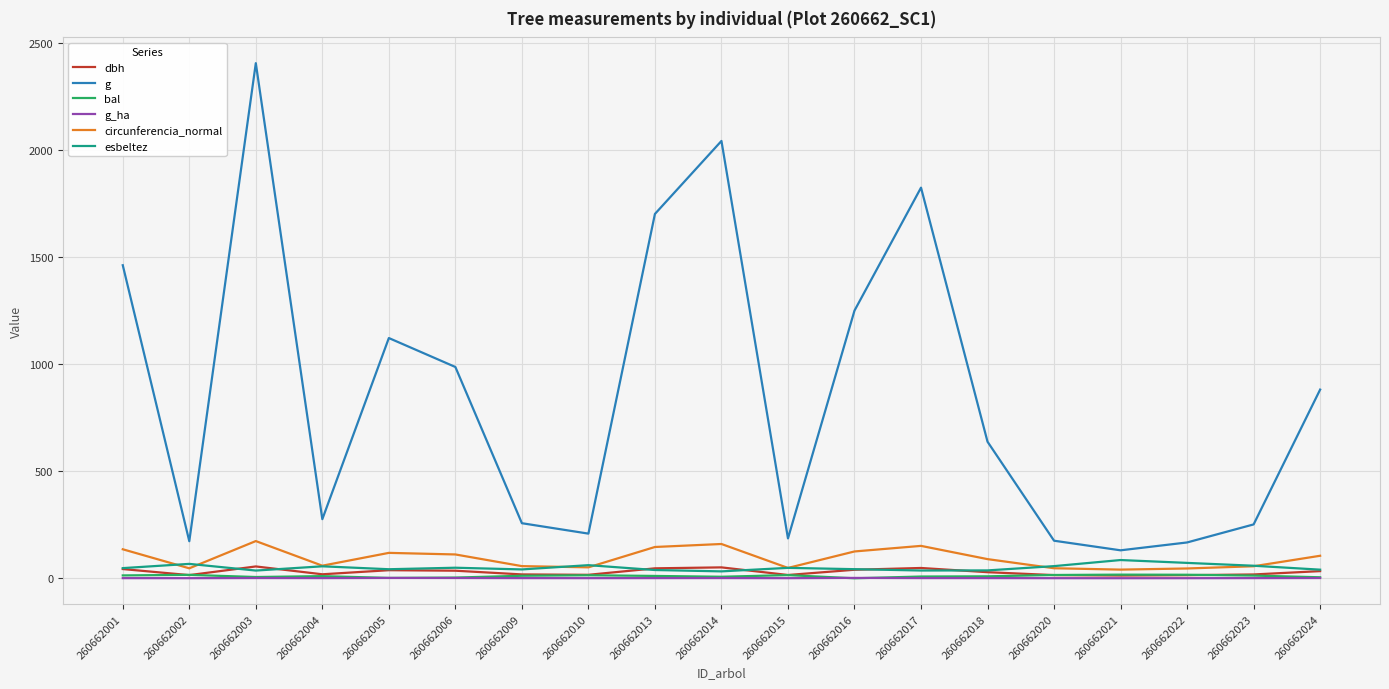

The g_ha series shows 1.2 at 260662003. True or false?

True